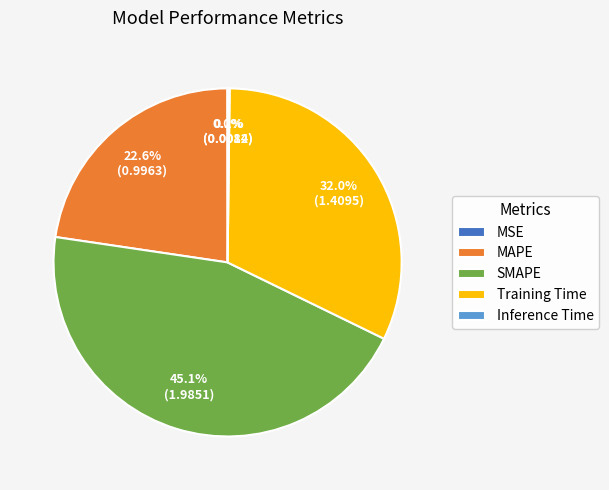

What is the largest slice in the pie chart?

SMAPE